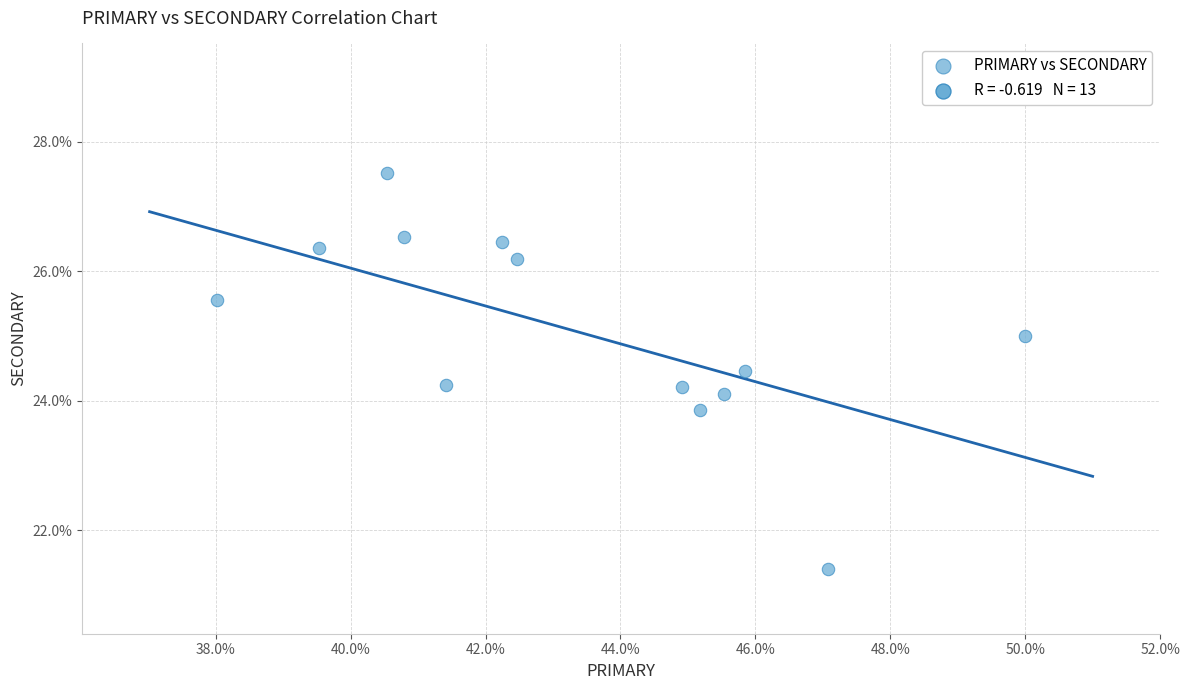

How many data points are displayed?

13